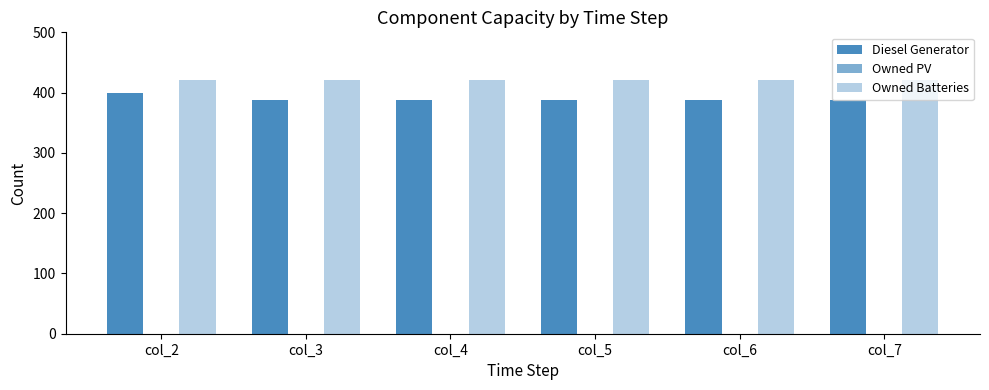

How many categories are shown in the chart?

6